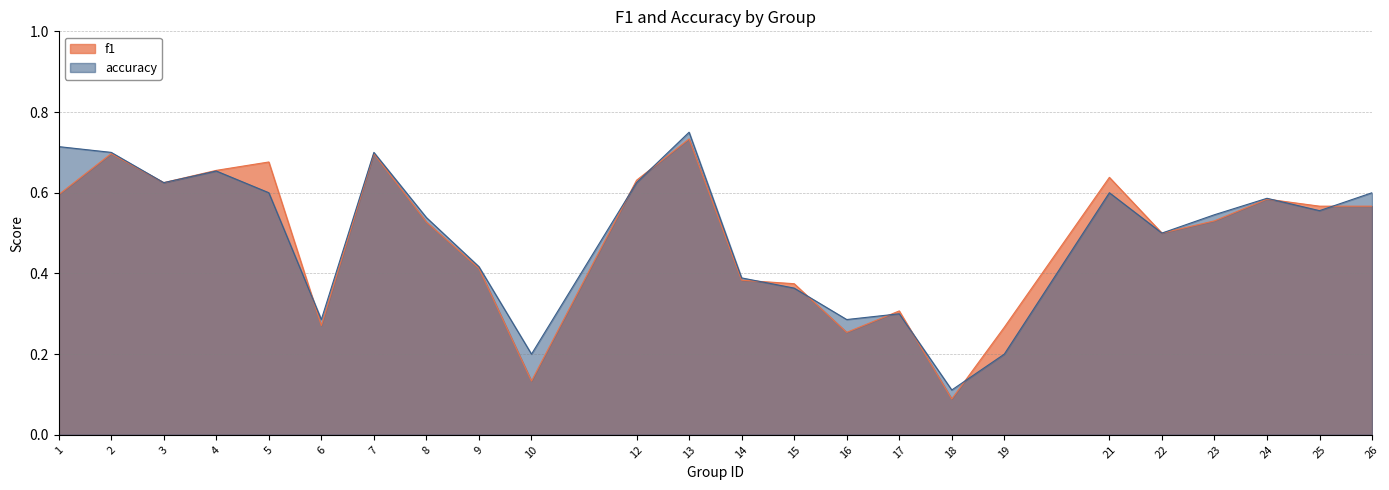

Reading left to right, what are all the values shown in this chart?

f1: 1=0.6	2=0.7	3=0.6	4=0.7	5=0.7	6=0.3	7=0.7	8=0.5	9=0.4	10=0.1	12=0.6	13=0.7	14=0.4	15=0.4	16=0.3	17=0.3	18=0.1	19=0.3	21=0.6	22=0.5	23=0.5	24=0.6	25=0.6	26=0.6
accuracy: 1=0.7	2=0.7	3=0.6	4=0.7	5=0.6	6=0.3	7=0.7	8=0.5	9=0.4	10=0.2	12=0.6	13=0.8	14=0.4	15=0.4	16=0.3	17=0.3	18=0.1	19=0.2	21=0.6	22=0.5	23=0.5	24=0.6	25=0.6	26=0.6